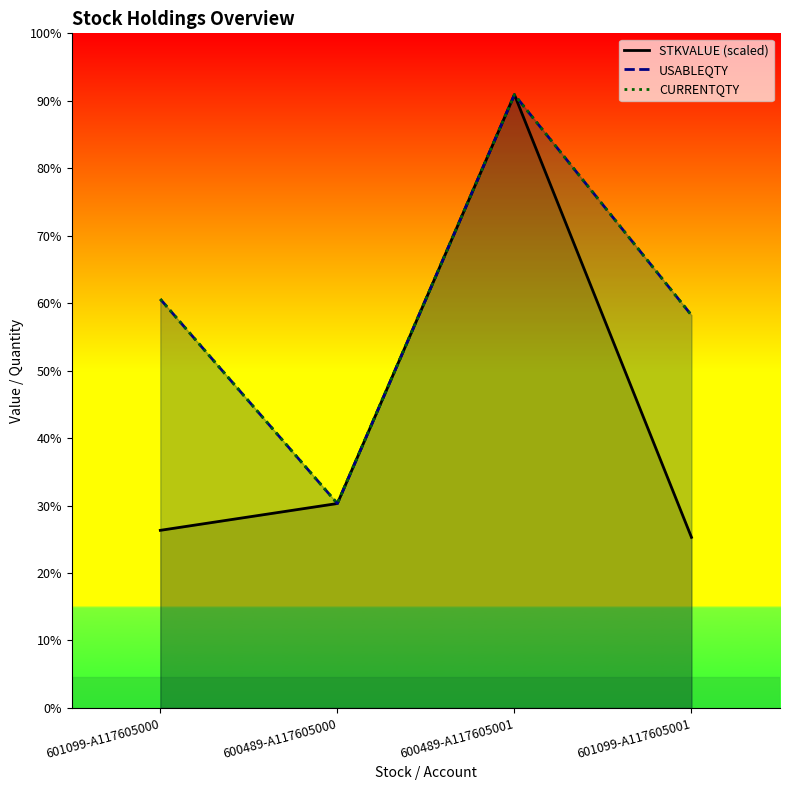

The CURRENTQTY series shows 509546.8 at 601099-A117605000. True or false?

False